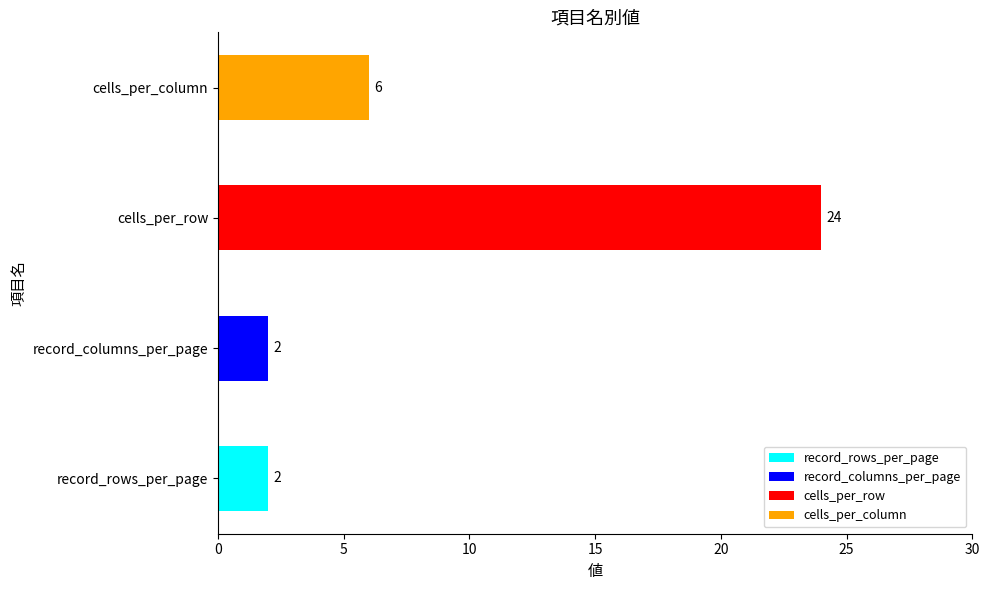

List the labels in order of value, smallest first.

record_rows_per_page, record_columns_per_page, cells_per_column, cells_per_row